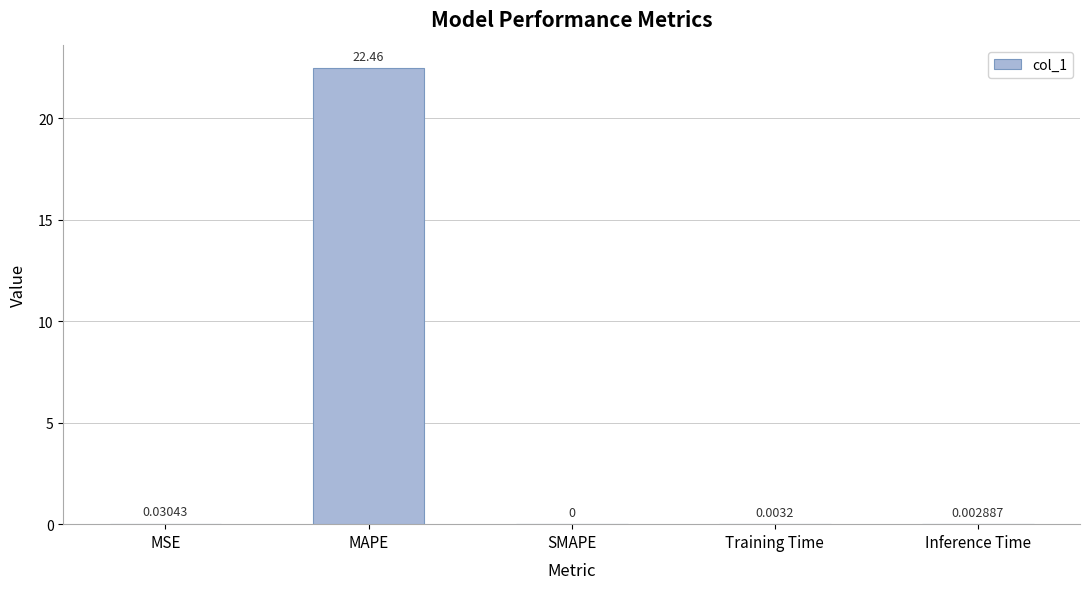

What is the average value?

4.5